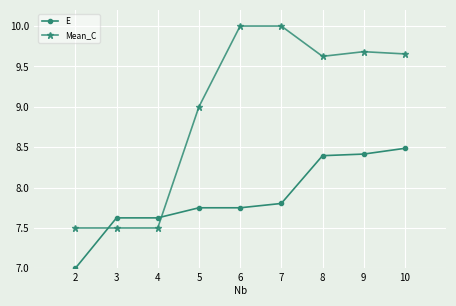

What is the sum of the E values at 7 and 9?

16.2